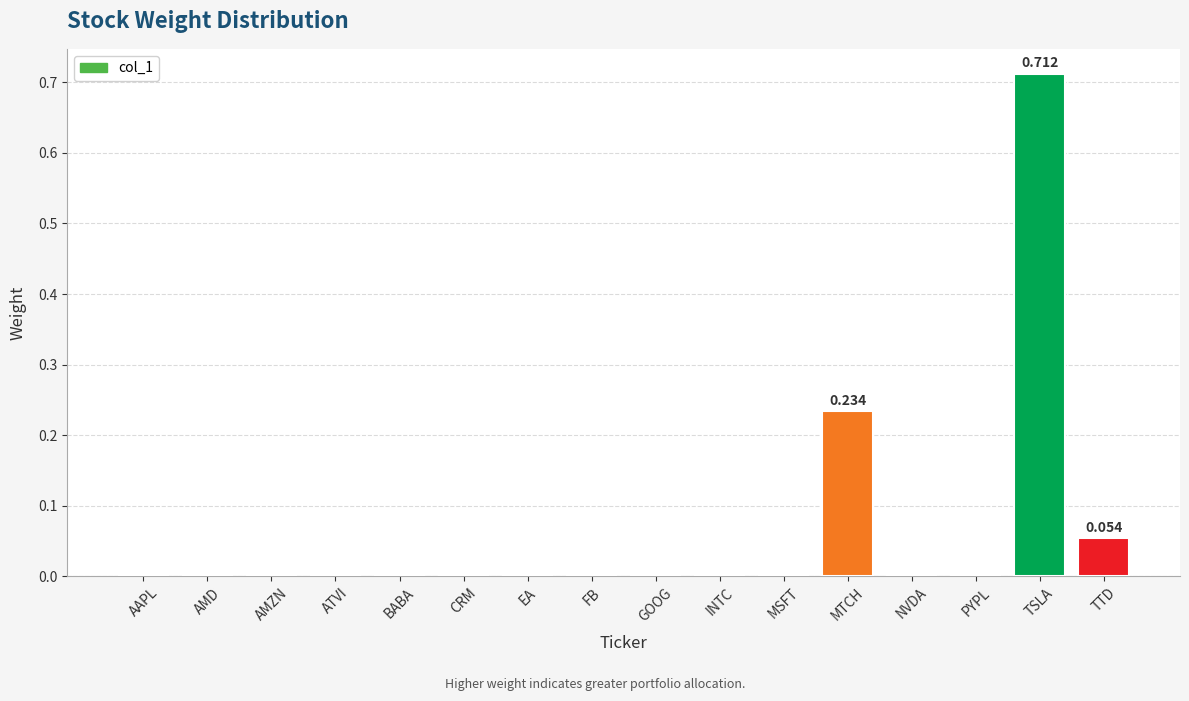

Which label corresponds to the largest value in the chart?

TSLA